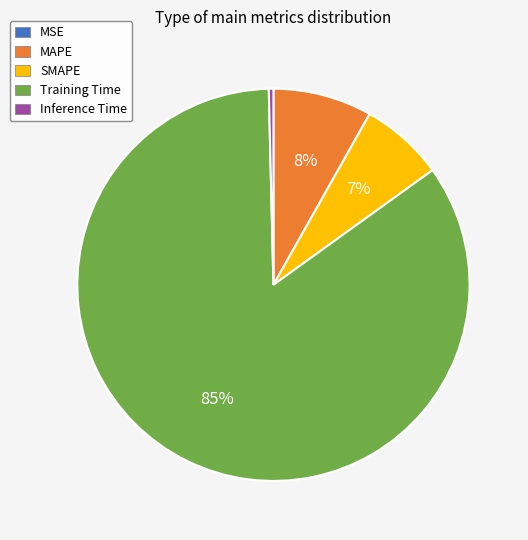

What is the largest slice in the pie chart?

Training Time